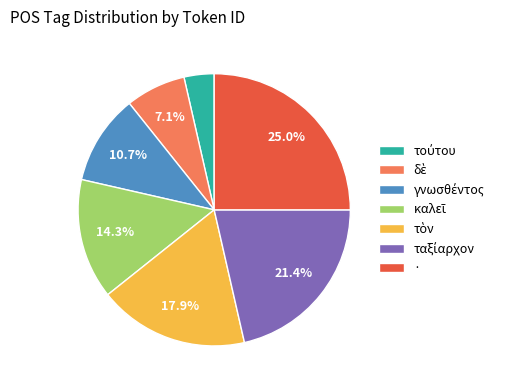

Does any single category account for the majority?

No